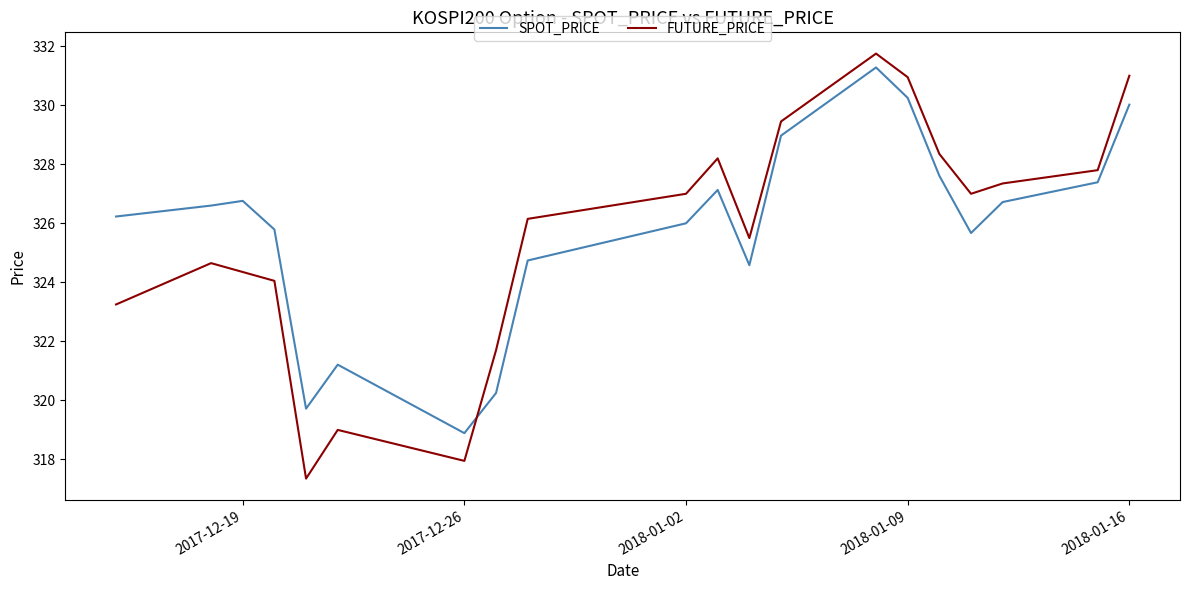

Which series has the widest spread of values?

FUTURE_PRICE